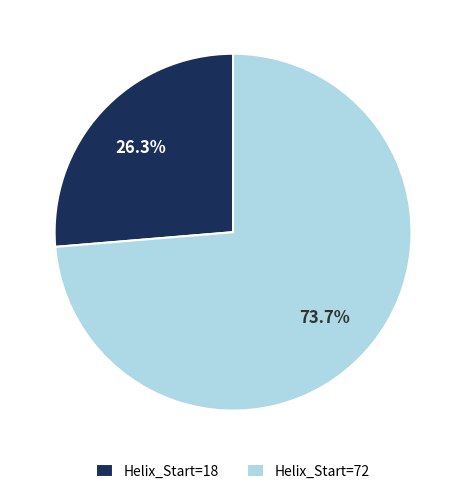

Rank the categories by value from highest to lowest.

Helix_Start=72, Helix_Start=18